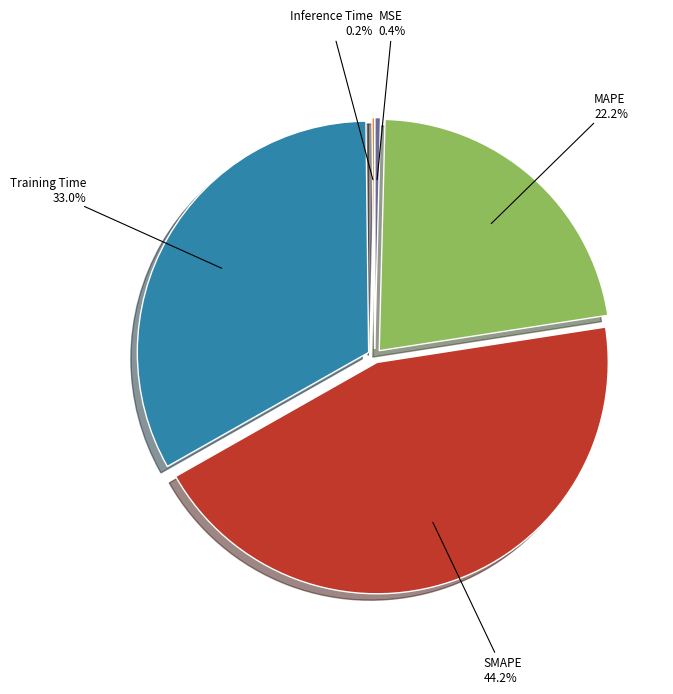

Is it true that MAPE is 29% of the pie?

False